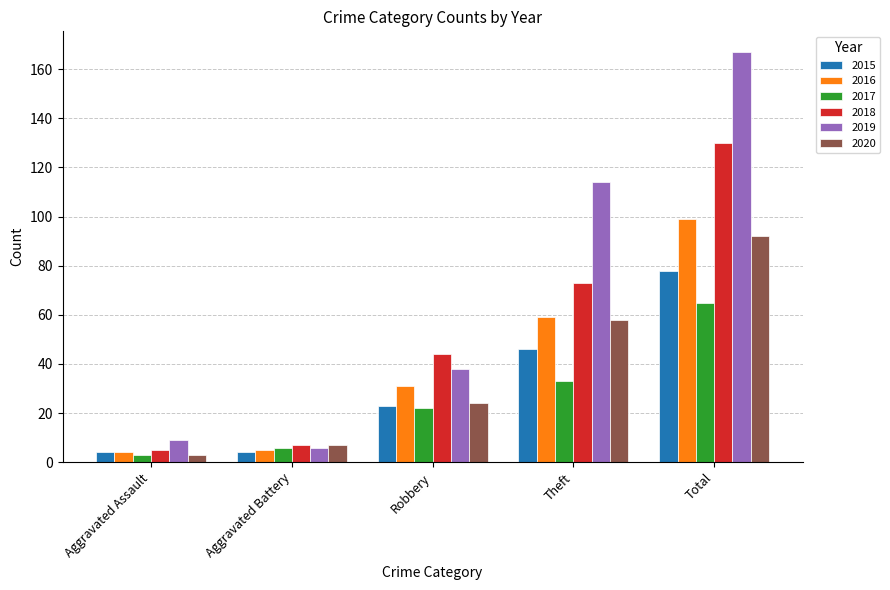

Where is 2019 nearest to the value 86?

Theft